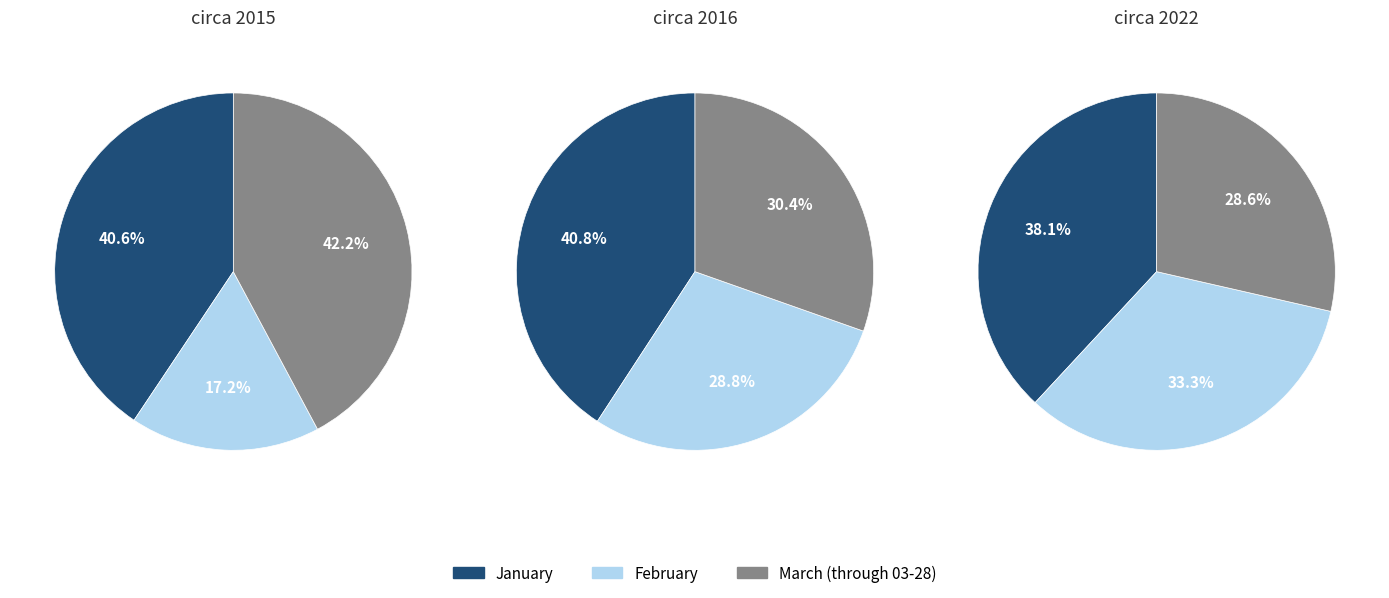

To the nearest percent, what is the difference between the February and March (through 03-28) slice percentages?

5%